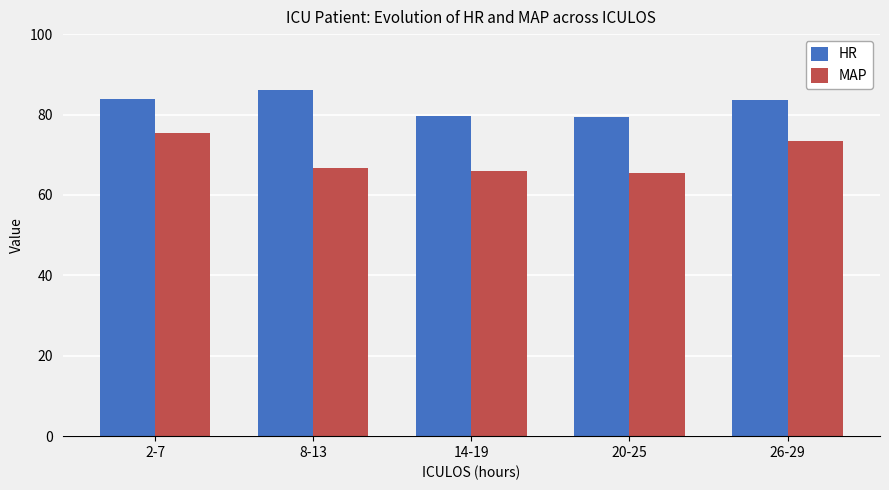

Is the value of MAP at 8-13 greater than the value of HR at 20-25?

No